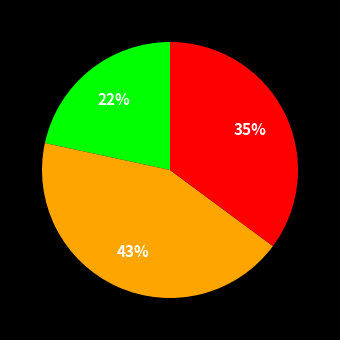

Is there a majority slice in this chart?

No